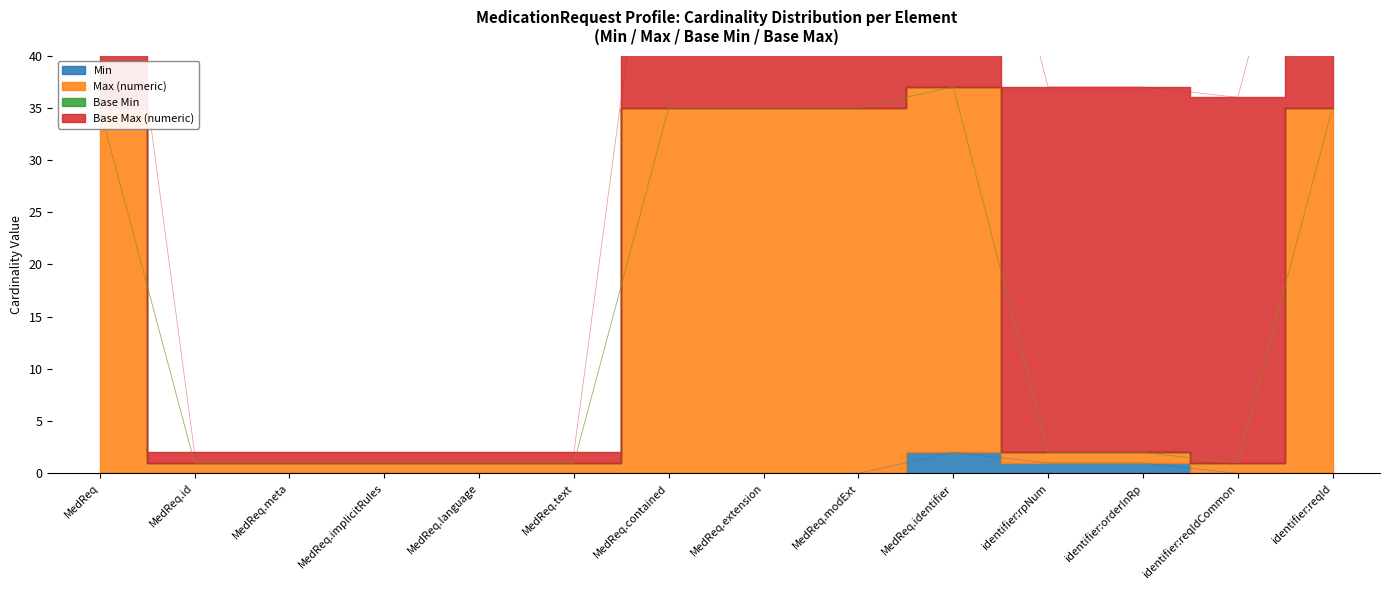

Count the number of categories in the chart.

14